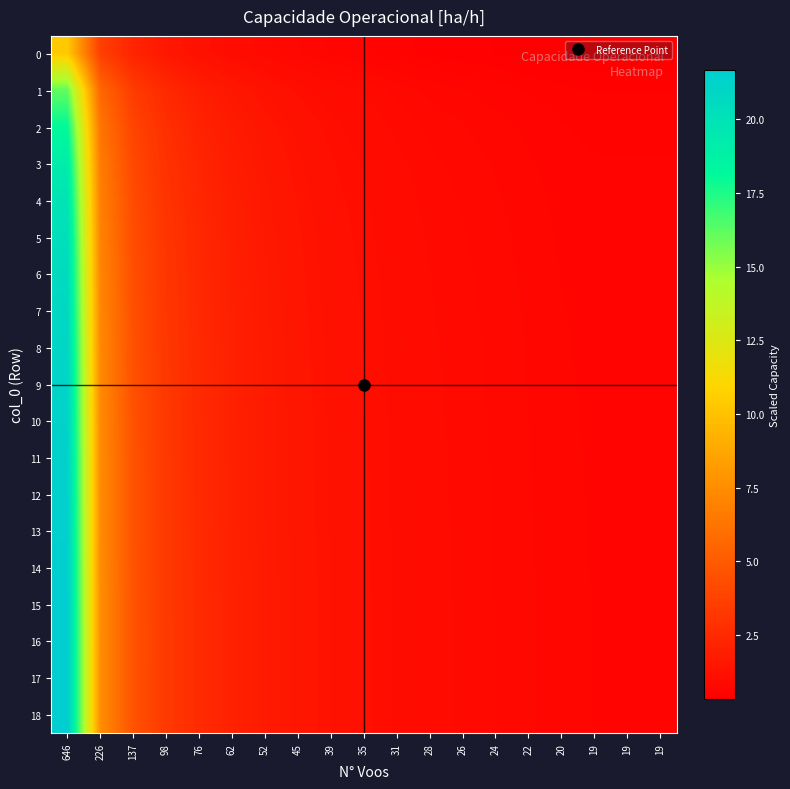

What is the smallest value displayed?

0.3